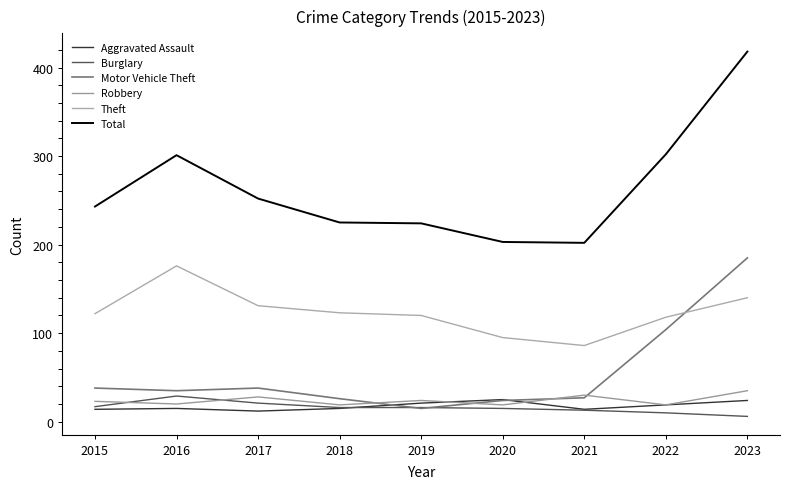

True or false: Theft and Robbery cross at least once.

False